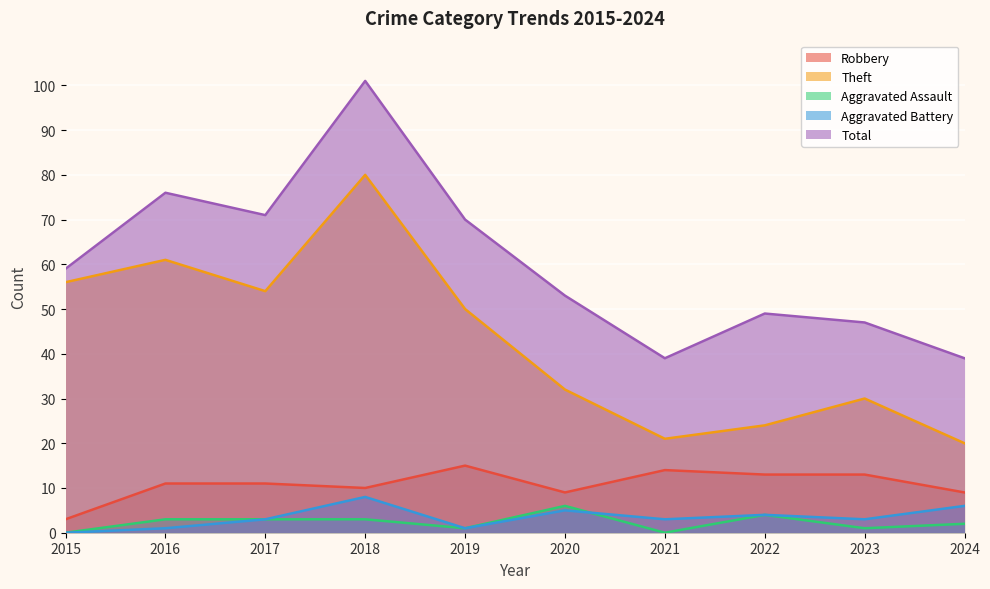

What is the maximum value for Aggravated Assault?

6